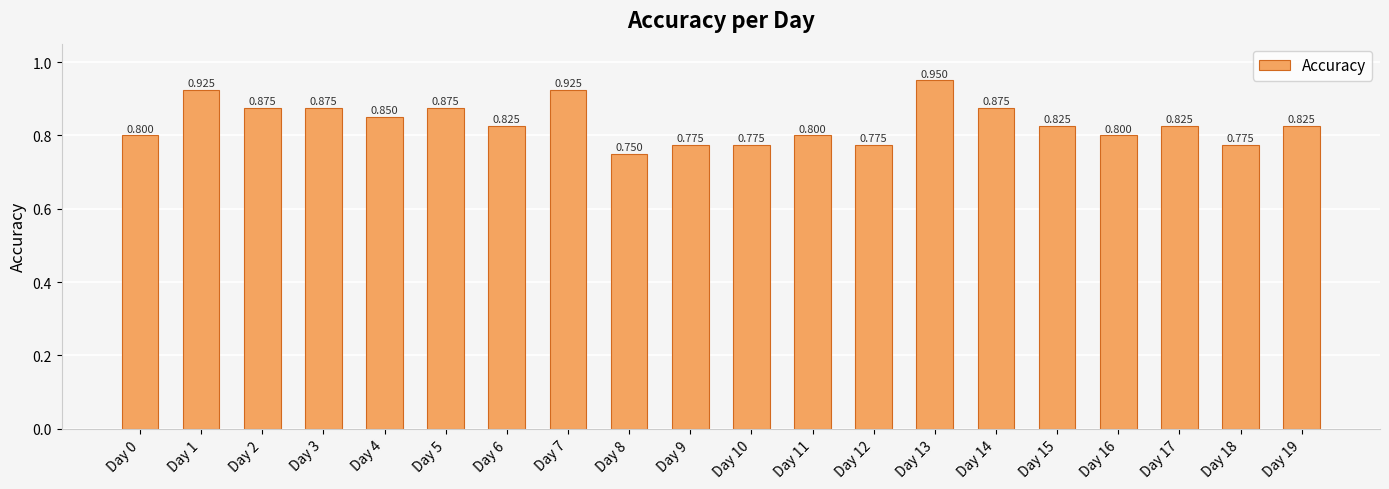

What is the value of the 7th bar from the left?

0.8